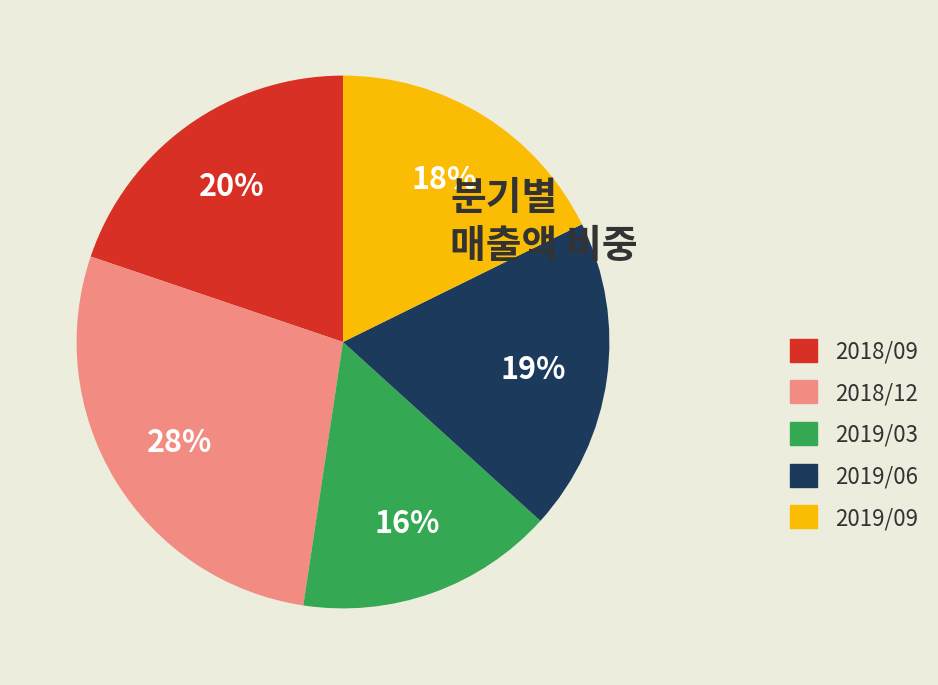

To the nearest percent, what is the difference between the largest and smallest slice percentages?

12%